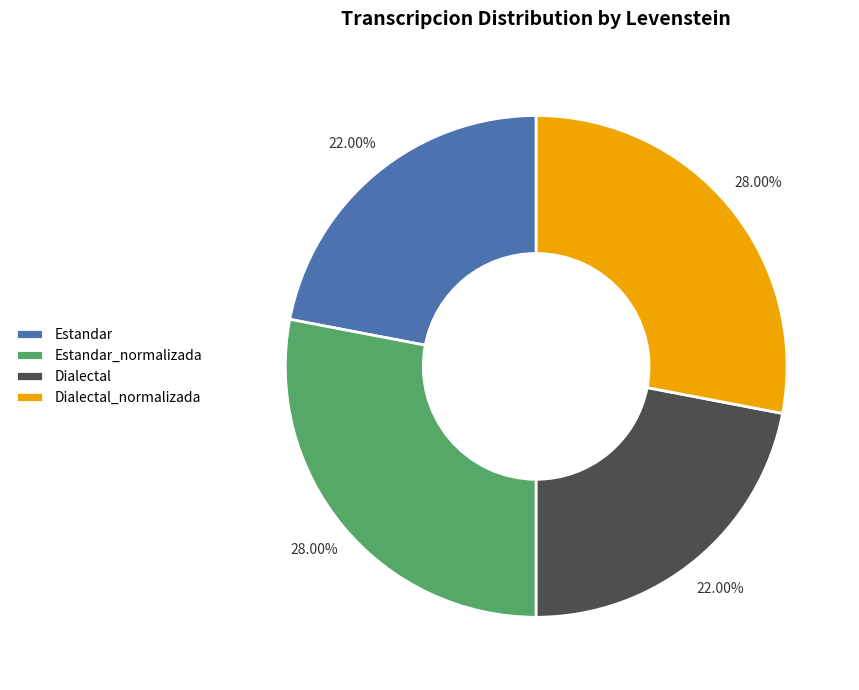

Do Dialectal and Estandar together represent more than half of the pie?

No